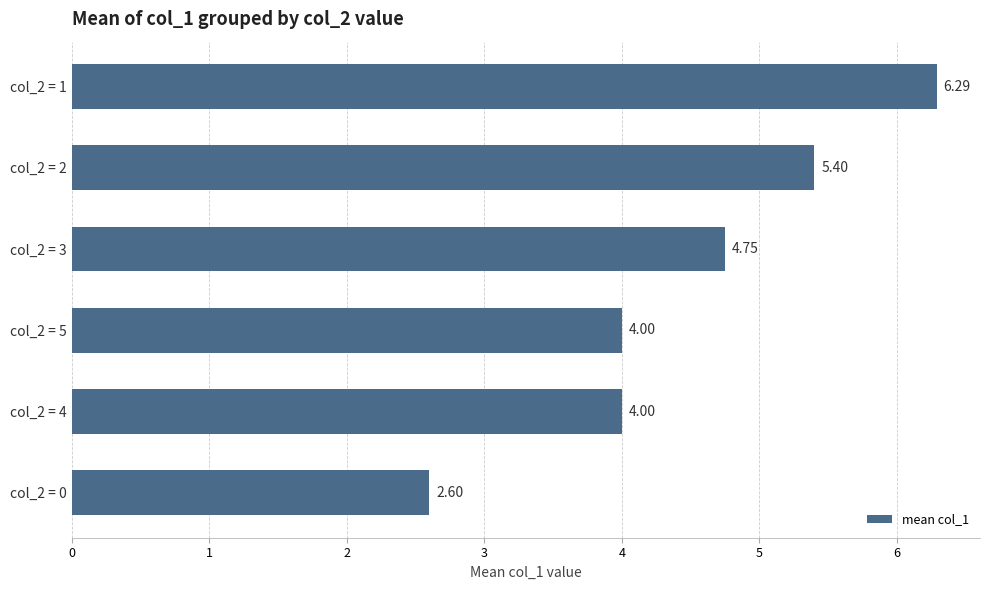

How many bars are there in total?

6